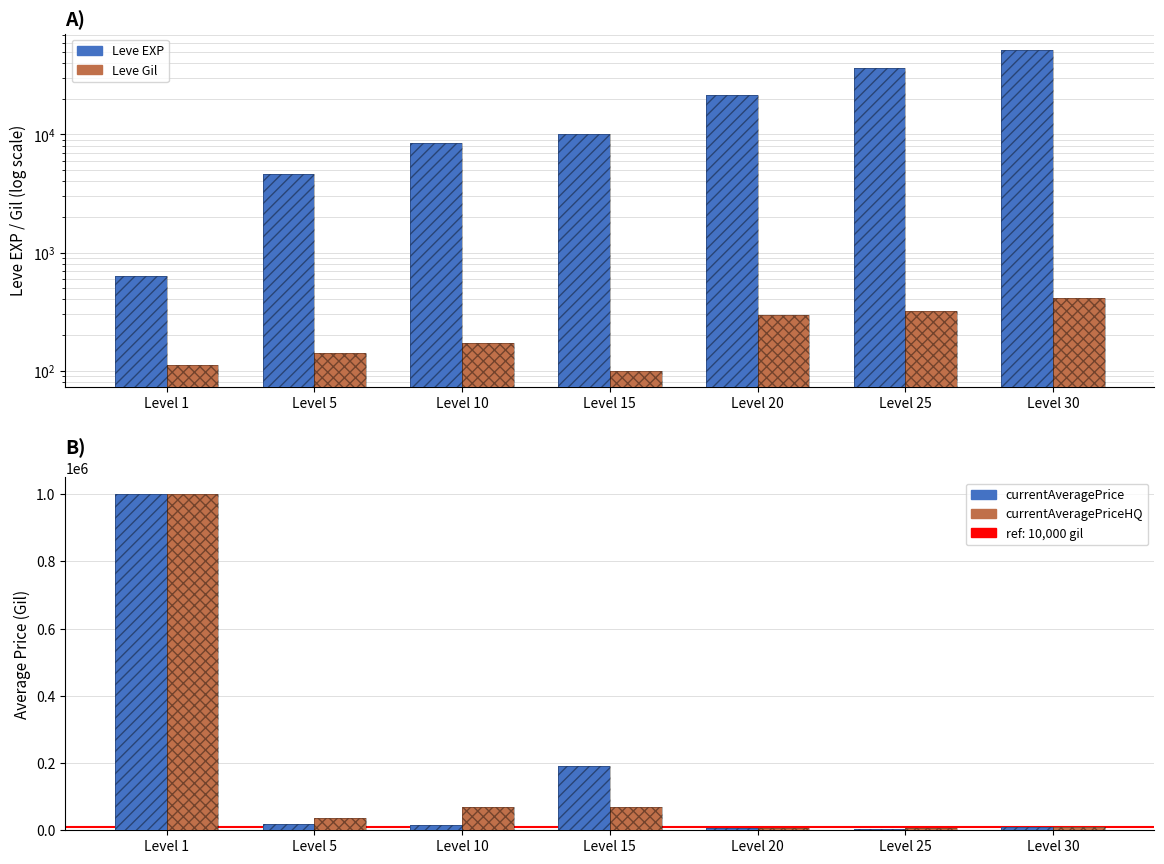

The currentAveragePriceHQ (hatch X) series shows 70008.0 at Level 15. True or false?

True